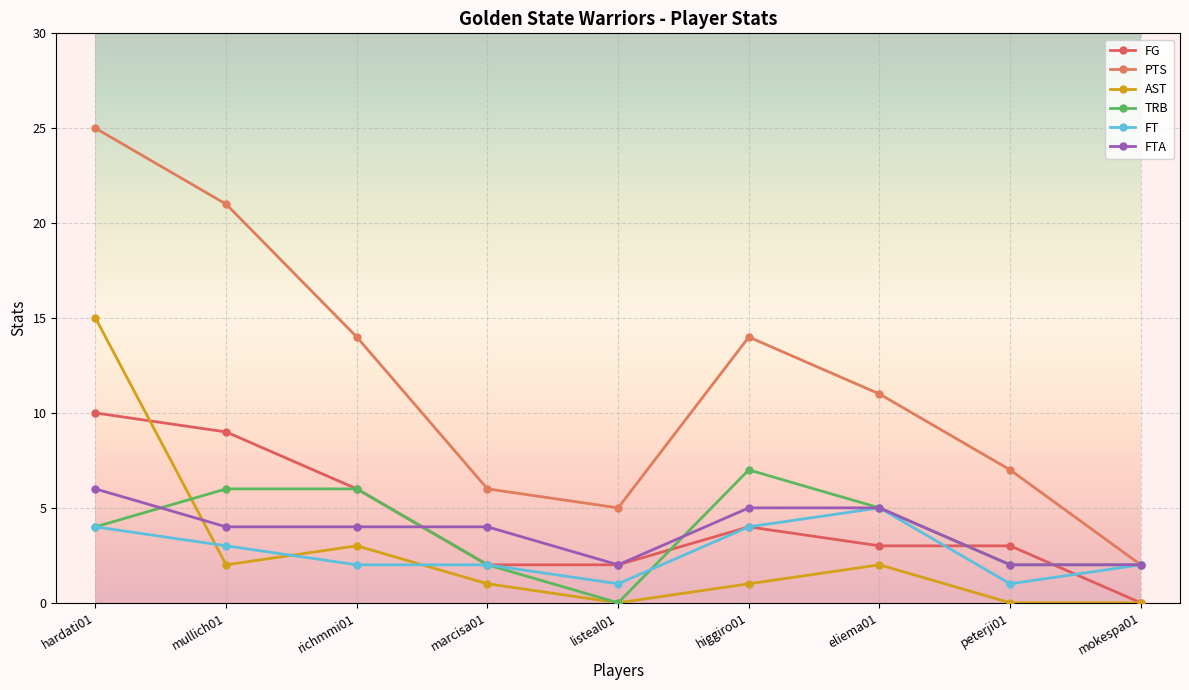

Which series ends up on top after the final intersection of TRB and FG?

TRB